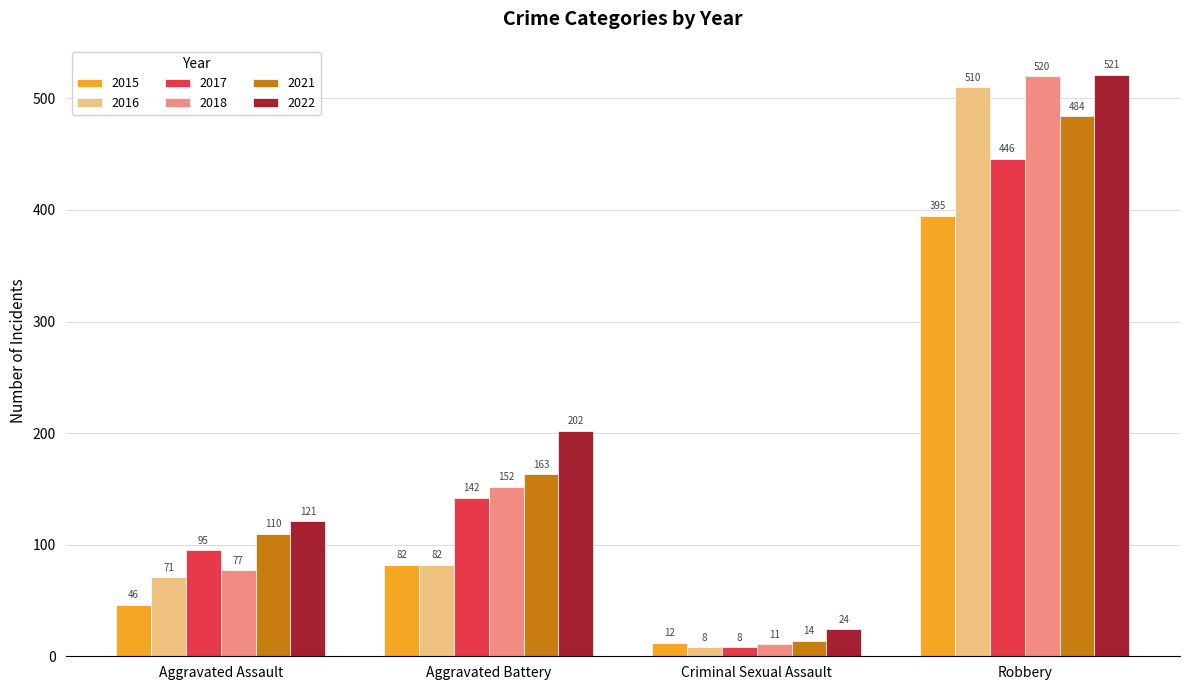

What is the average value of the 2018 series?

190